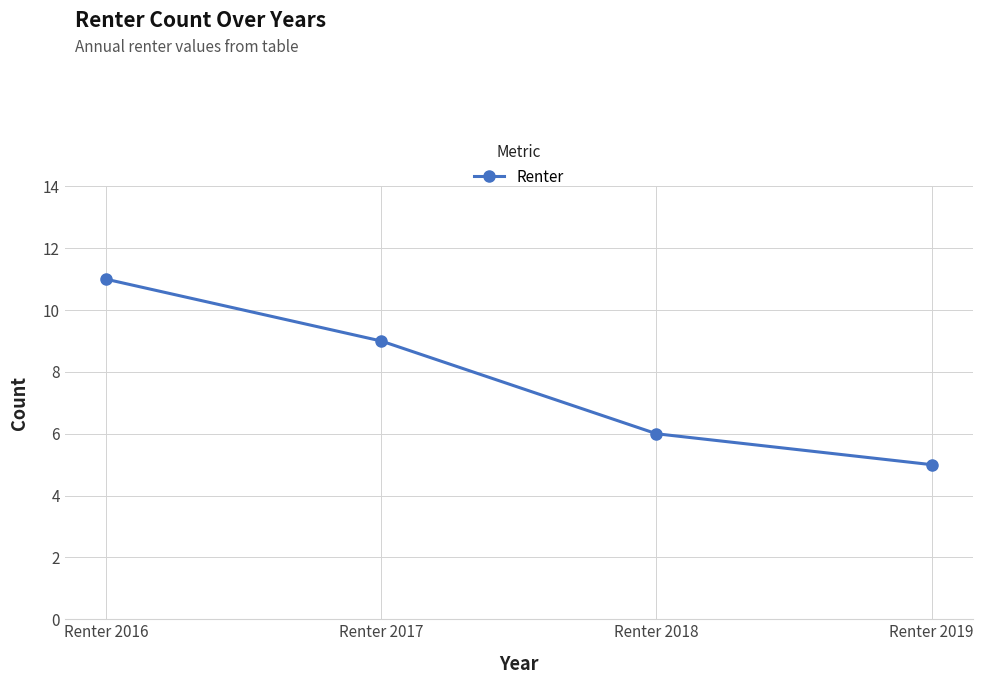

Reading right to left, extract all data points from this chart.

5	6	9	11